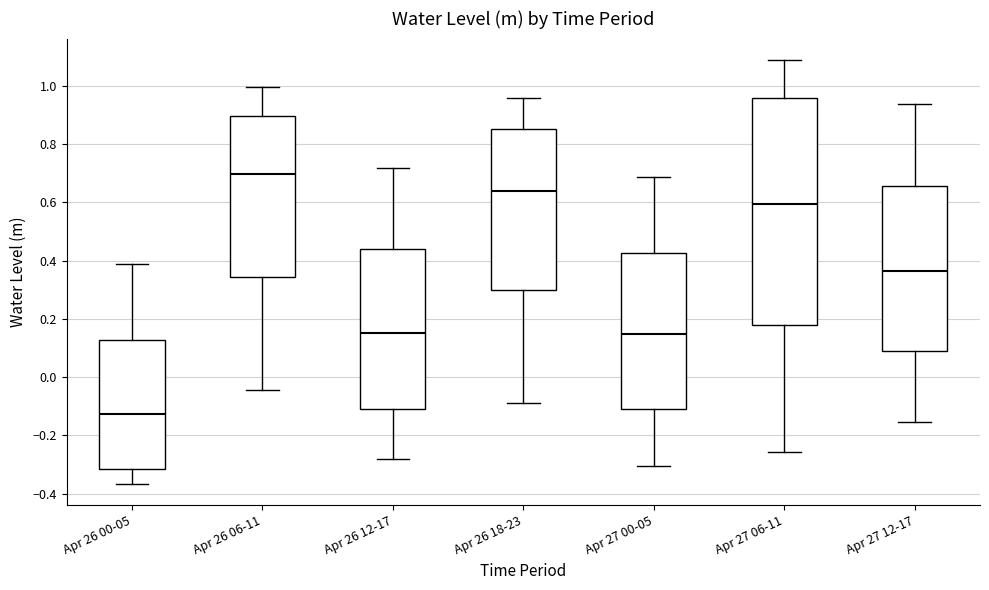

Reading left to right, transcribe this box plot: for each box, give where its median line is, the range the box spans, and where its two whiskers end, as read against the y-axis. The values are not printed on the chart, so give them approximately, as read against the axis.

Apr 26 00-05: median -0.12, box -0.32 to 0.12, whiskers -0.36 to 0.38
Apr 26 06-11: median 0.70, box 0.34 to 0.90, whiskers -0.04 to 1.00
Apr 26 12-17: median 0.16, box -0.10 to 0.44, whiskers -0.28 to 0.72
Apr 26 18-23: median 0.64, box 0.30 to 0.86, whiskers -0.08 to 0.96
Apr 27 00-05: median 0.14, box -0.10 to 0.42, whiskers -0.30 to 0.68
Apr 27 06-11: median 0.60, box 0.18 to 0.96, whiskers -0.26 to 1.08
Apr 27 12-17: median 0.36, box 0.08 to 0.66, whiskers -0.16 to 0.94